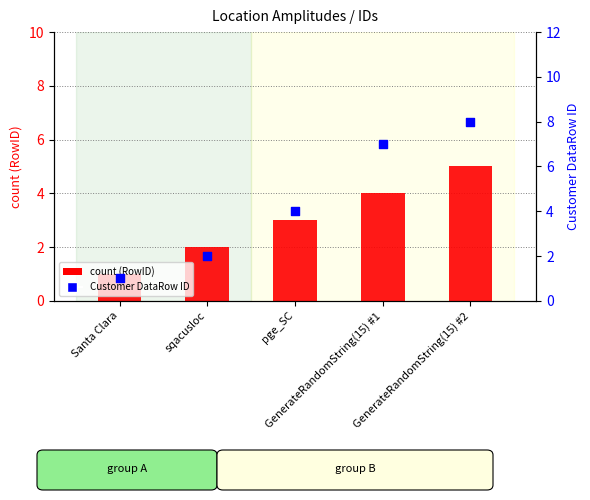

At which category is the sum across all series the highest?

GenerateRandomString(15) #2